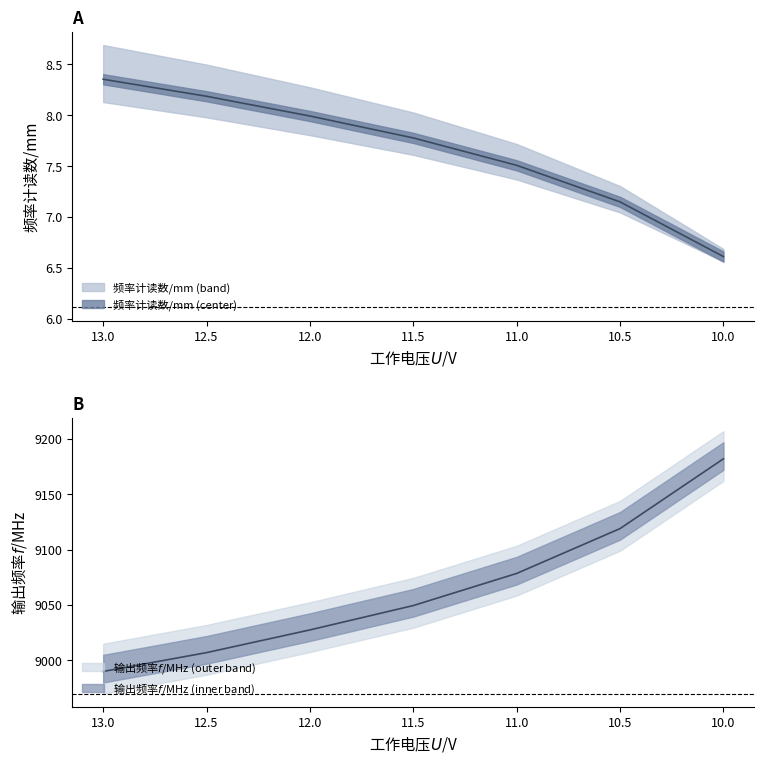

True or false: 频率计读数/mm has a value of 13.3 at 12.5.

False